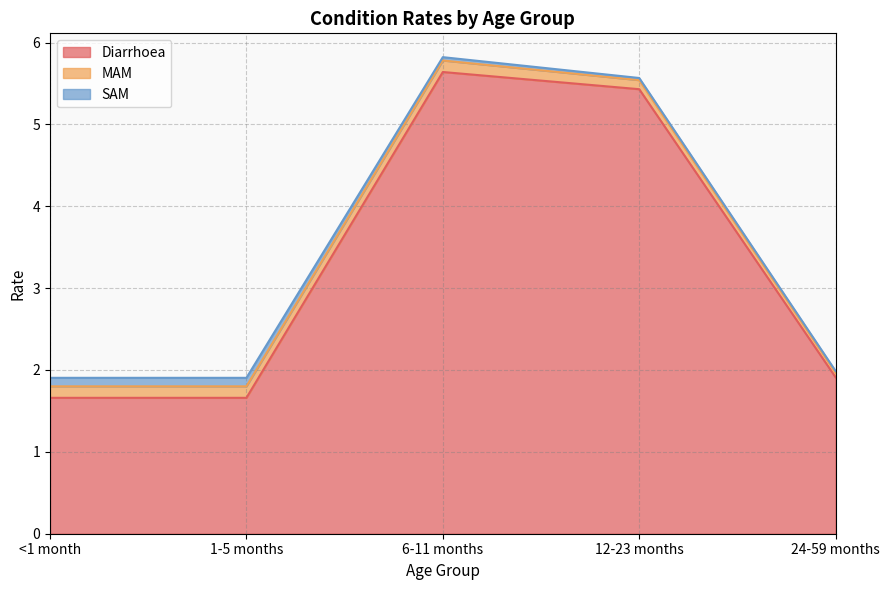

Reading right to left, list all the values displayed in this chart.

Diarrhoea: 24-59 months=1.9	12-23 months=5.4	6-11 months=5.6	1-5 months=1.7	<1 month=1.7
MAM: 24-59 months=0.1	12-23 months=0.1	6-11 months=0.1	1-5 months=0.1	<1 month=0.1
SAM: 24-59 months=0.0	12-23 months=0.0	6-11 months=0.0	1-5 months=0.1	<1 month=0.1